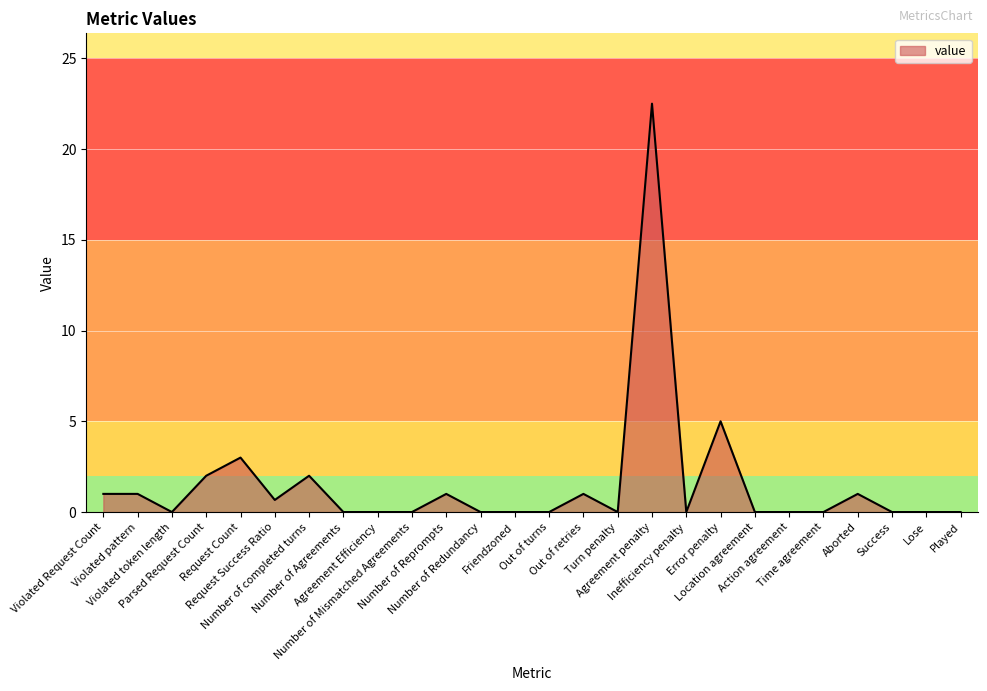

Which has a higher value, Agreement penalty or Error penalty?

Agreement penalty